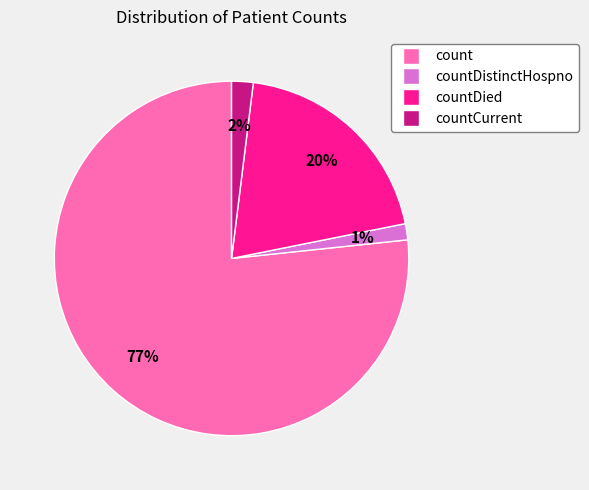

Do countCurrent and countDistinctHospno together represent more than half of the pie?

No